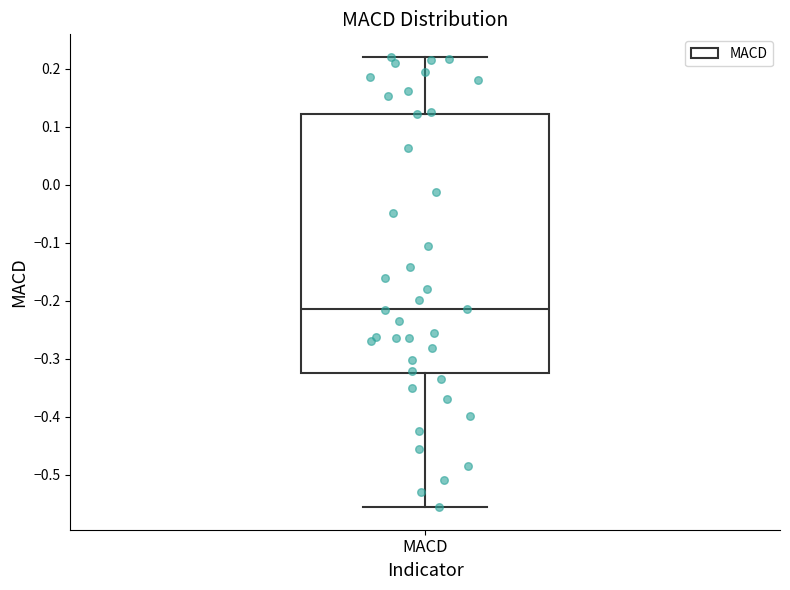

Read this box plot against the y-axis: the position of the median line, the range covered by the box, and the ends of both whiskers. The values are not printed on the chart, so give them approximately, as read against the axis.

median -0.21, box -0.33 to 0.12, whiskers -0.56 to 0.22